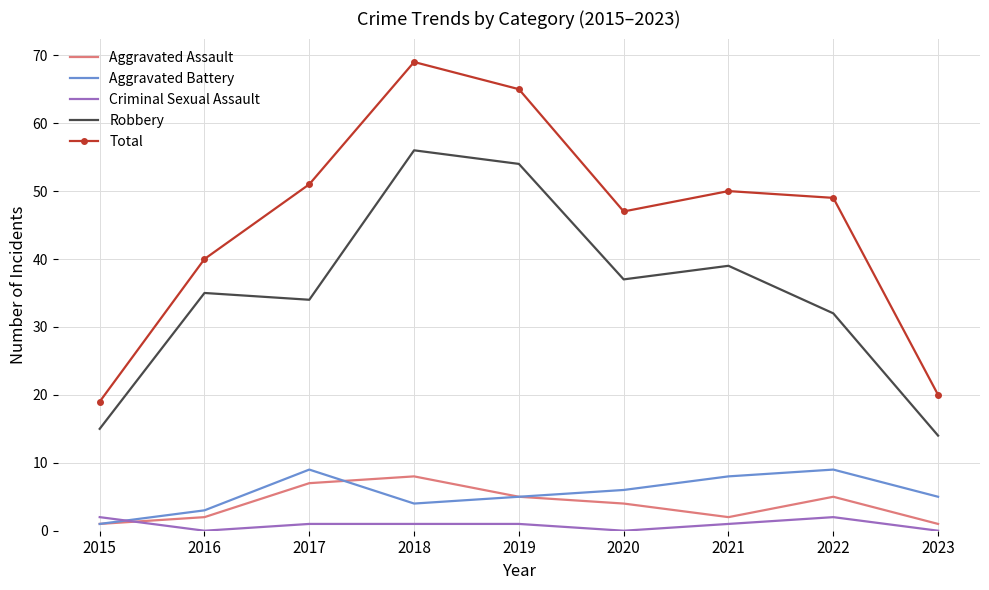

Which series has the largest total across all categories?

Total